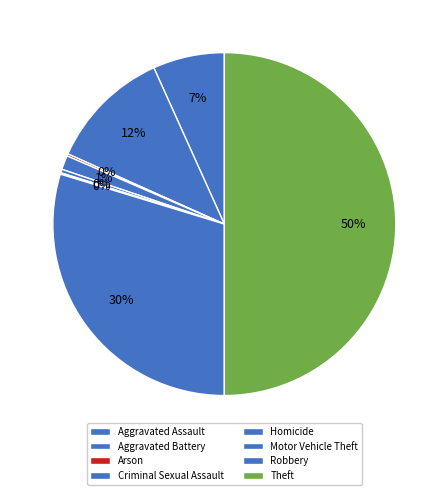

What is the change in value from Aggravated Assault to Arson?

-98